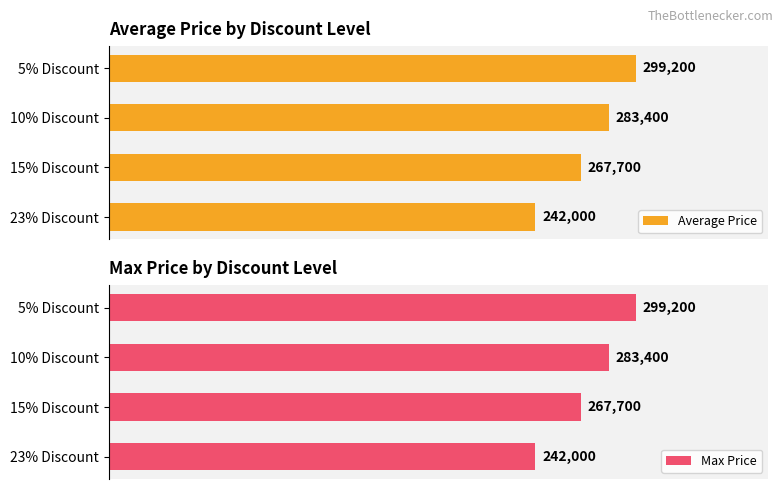

At which label does Max Price reach its minimum?

23% Discount